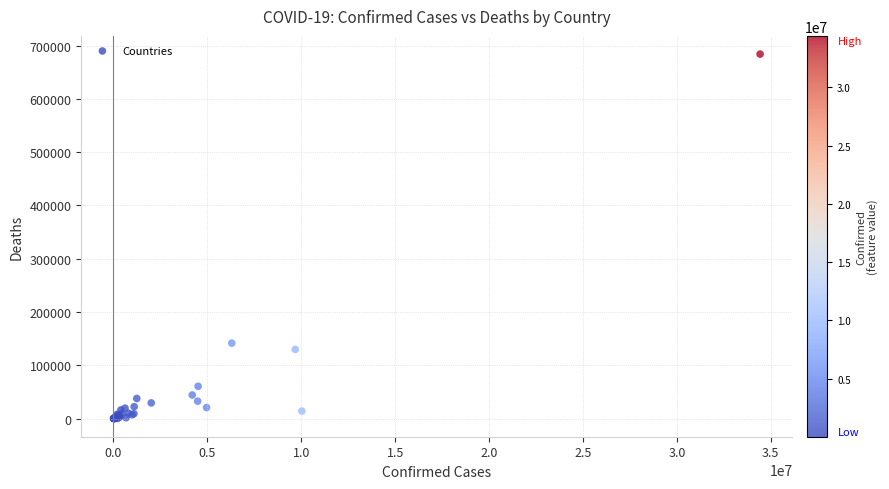

What Y value in the scatter plot is closest to 341993?

141519